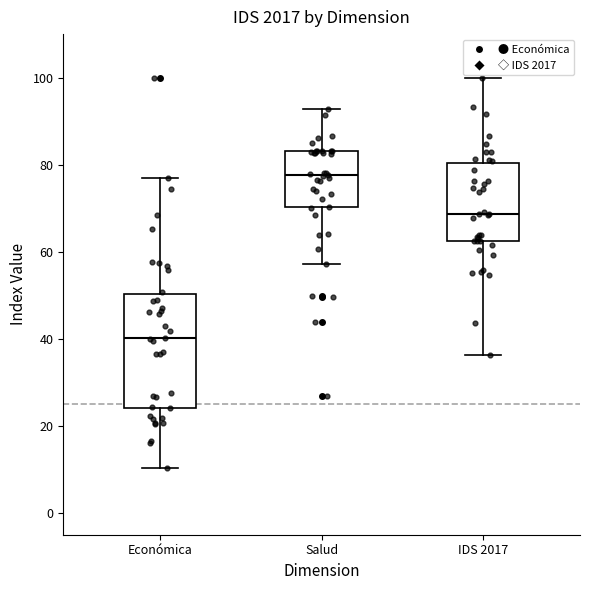

Comparing the boxes themselves (not the whiskers), which one is the tallest?

Económica